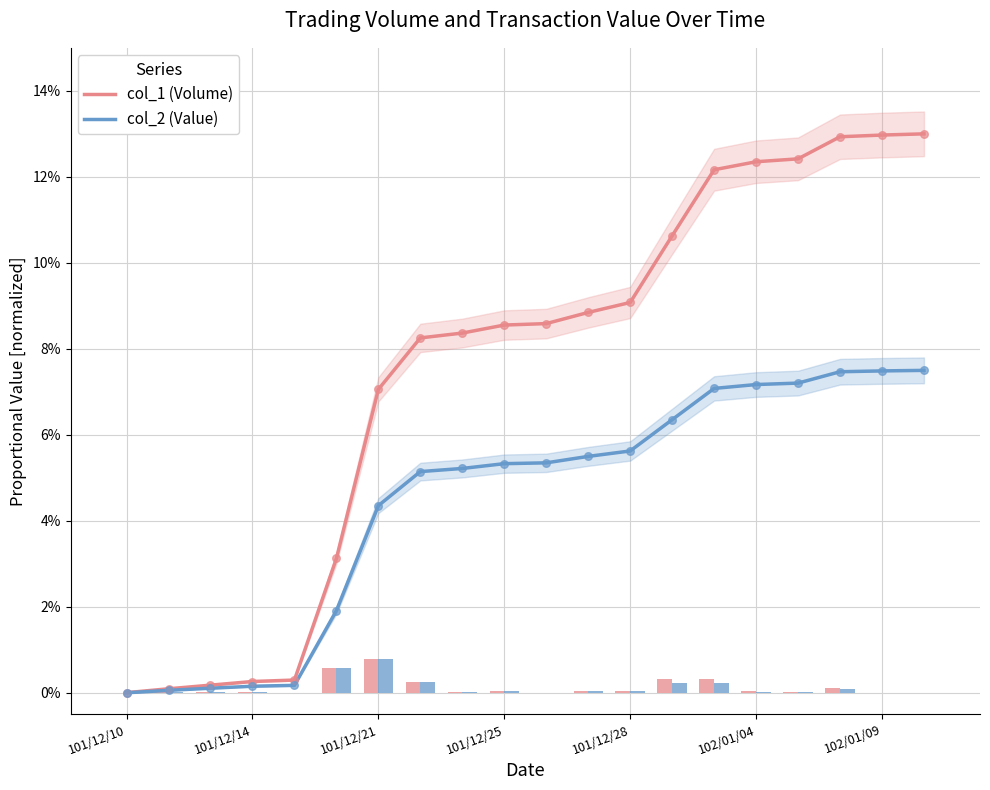

What are all the series names shown in the legend?

col_1 (Volume), col_2 (Value)